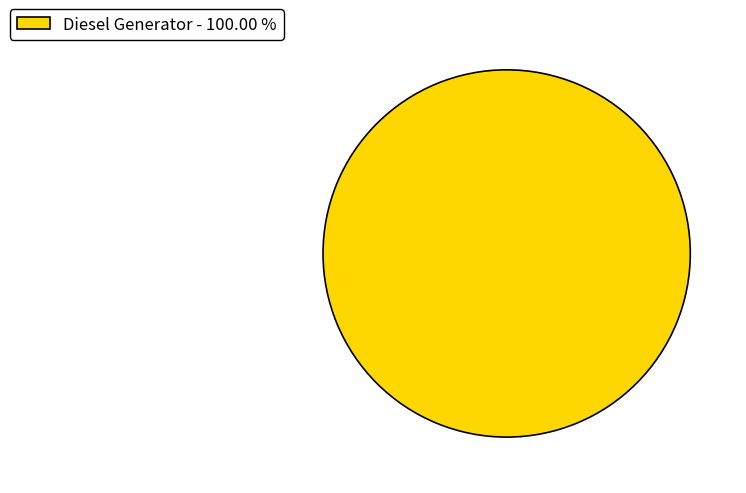

Is there a majority slice in this chart?

Yes